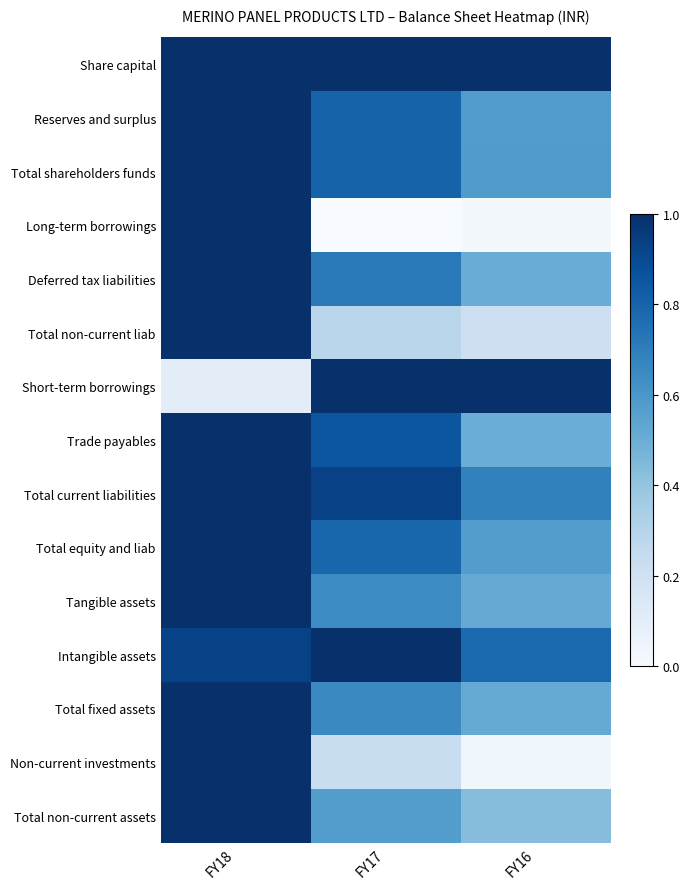

What is the spread (max minus min) of values at FY16?

1.0